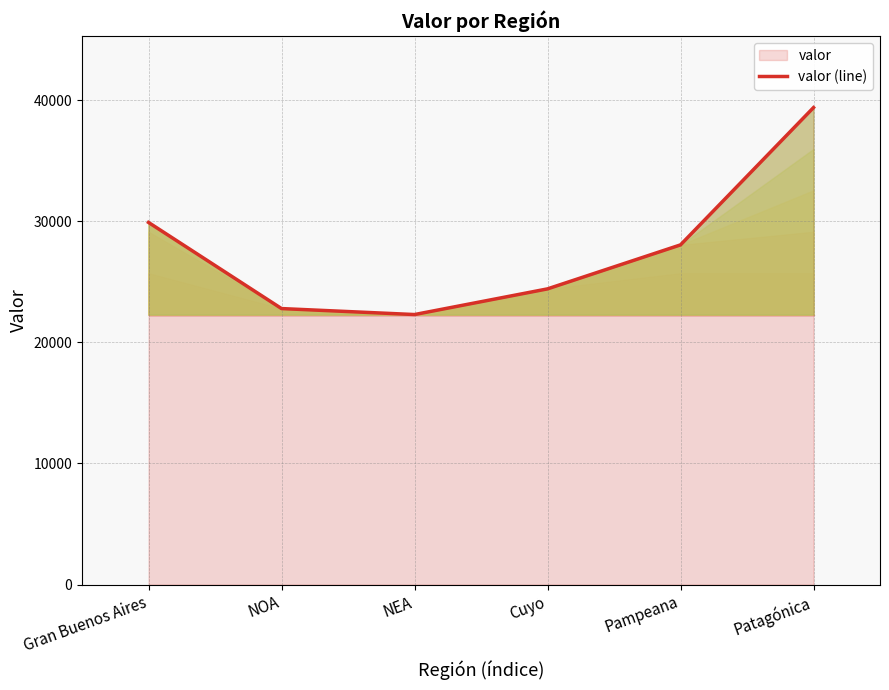

What is the change in value from NOA to NEA?

-493.1